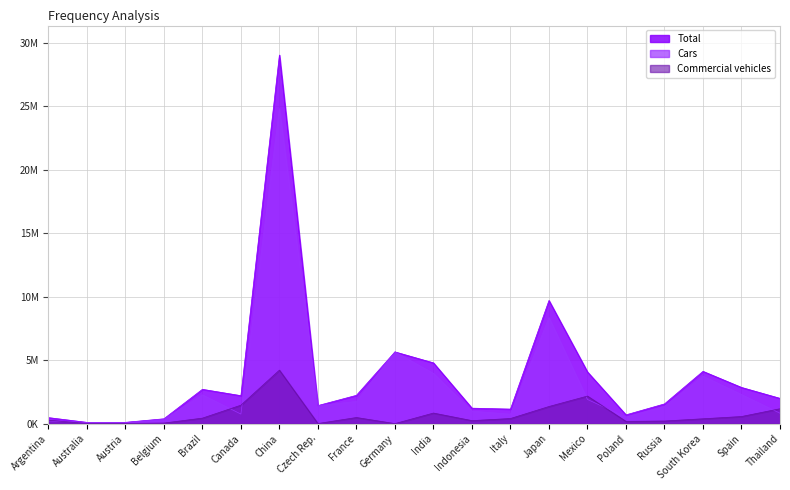

List the series in order of their peak value, highest first.

Total, Cars, Commercial vehicles